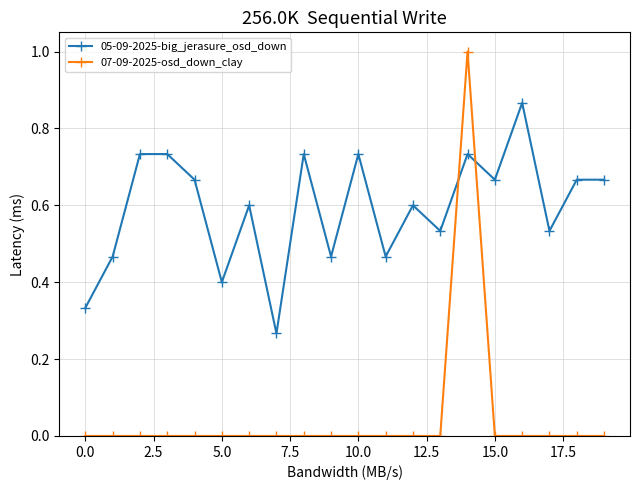

List the series in order of their peak value, lowest first.

05-09-2025-big_jerasure_osd_down, 07-09-2025-osd_down_clay